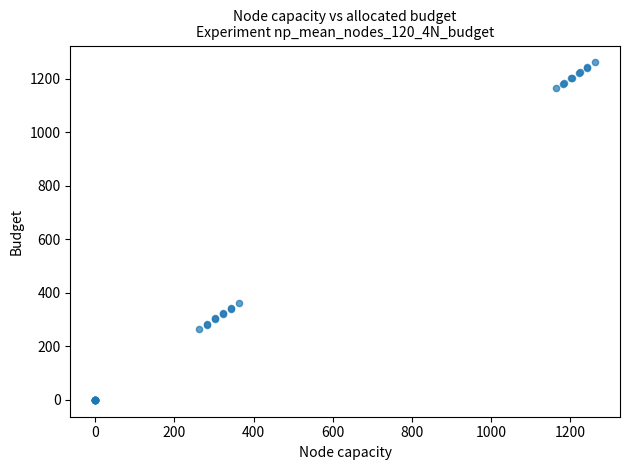

What Y value in the scatter plot is closest to 630?

361.0